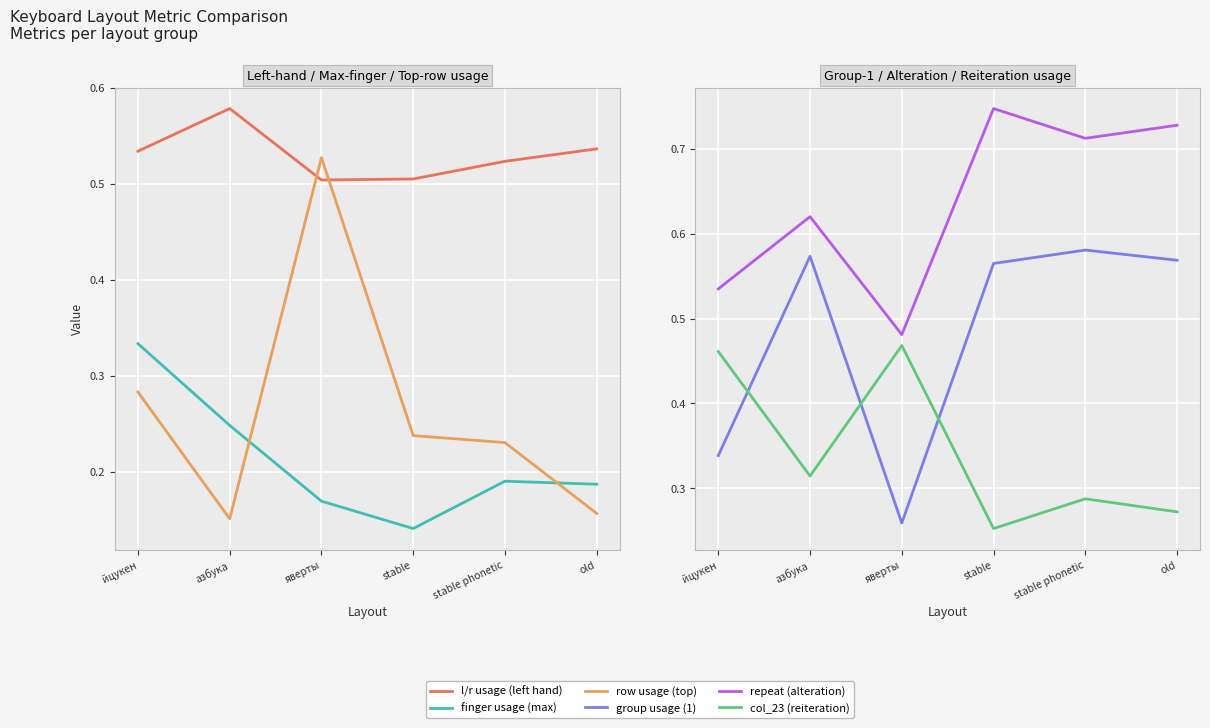

What is the sum of the col_23 (reiteration) values at old and йцукен?

0.7